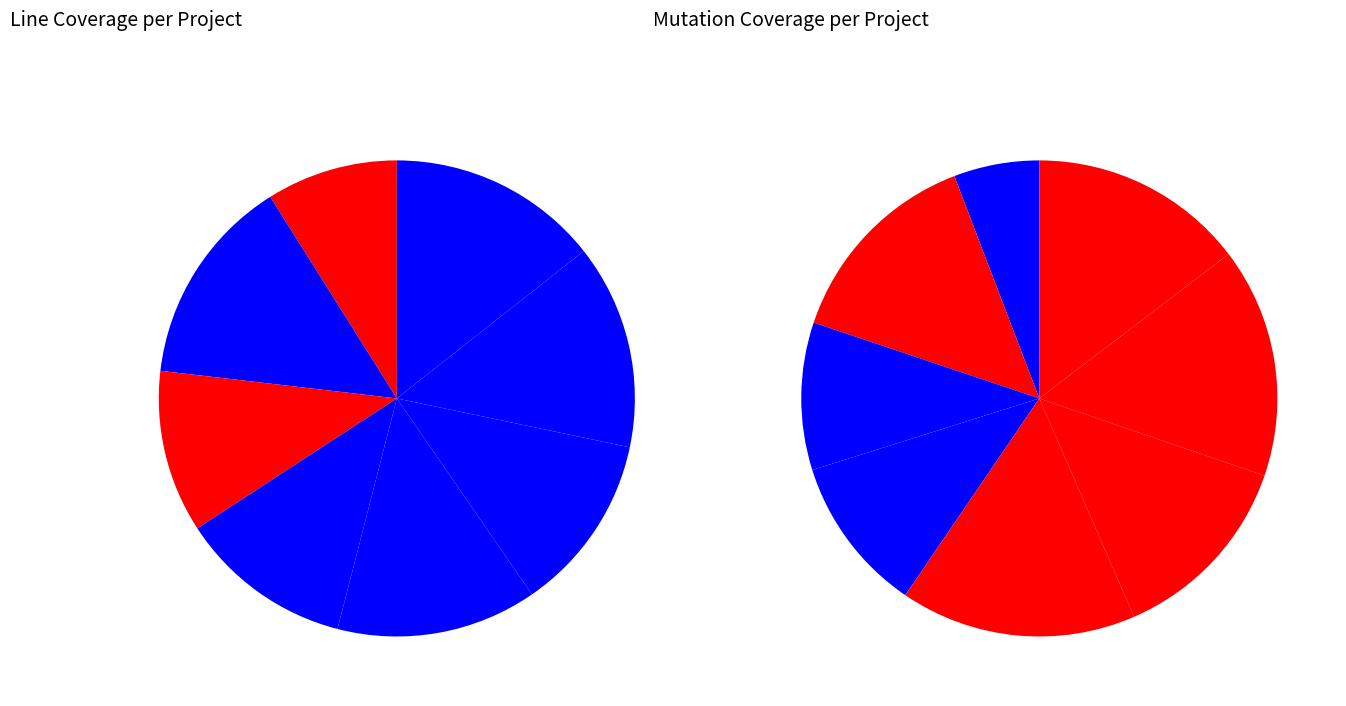

The commons-lang slice represents 14% of the pie. True or false?

True